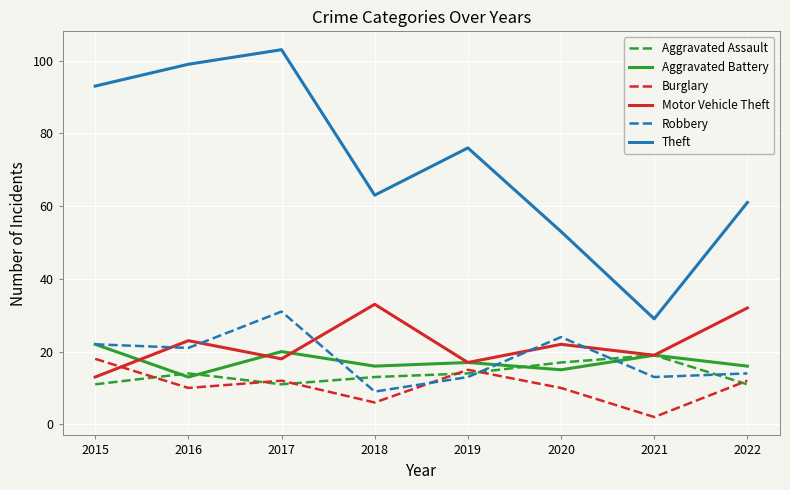

At which category is the sum across all series the highest?

2017